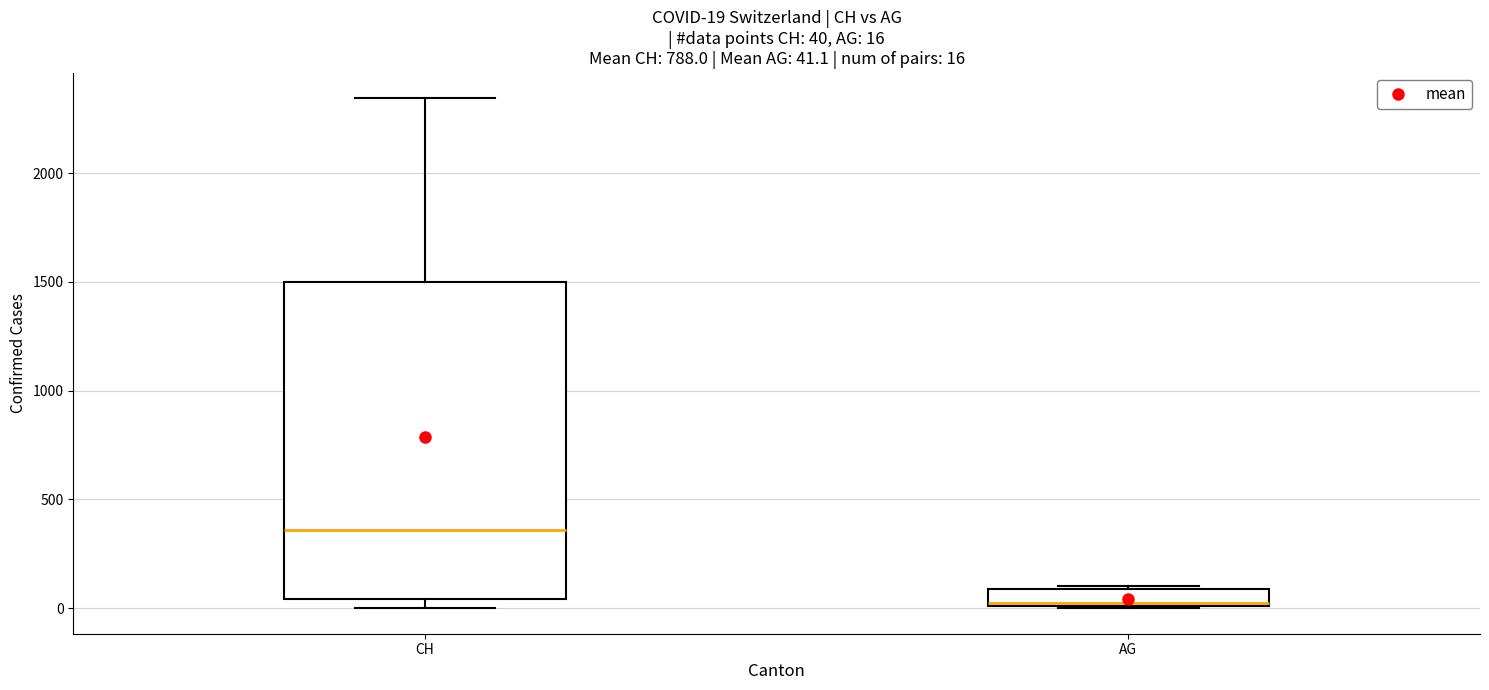

Comparing the boxes themselves (not the whiskers), which one is the tallest?

CH